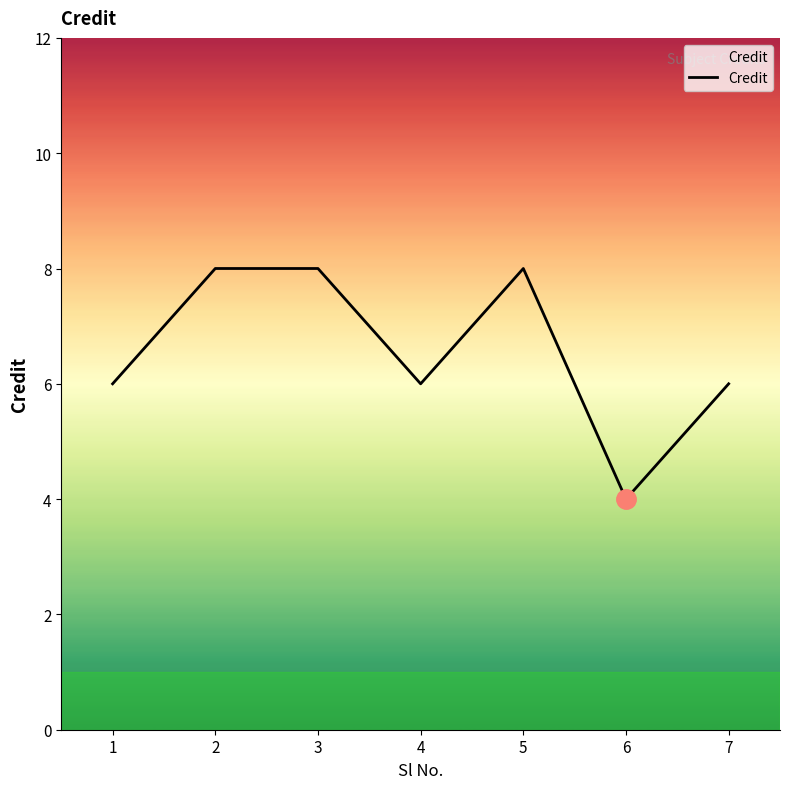

True or false: the data has more than 0 interior local peaks.

True